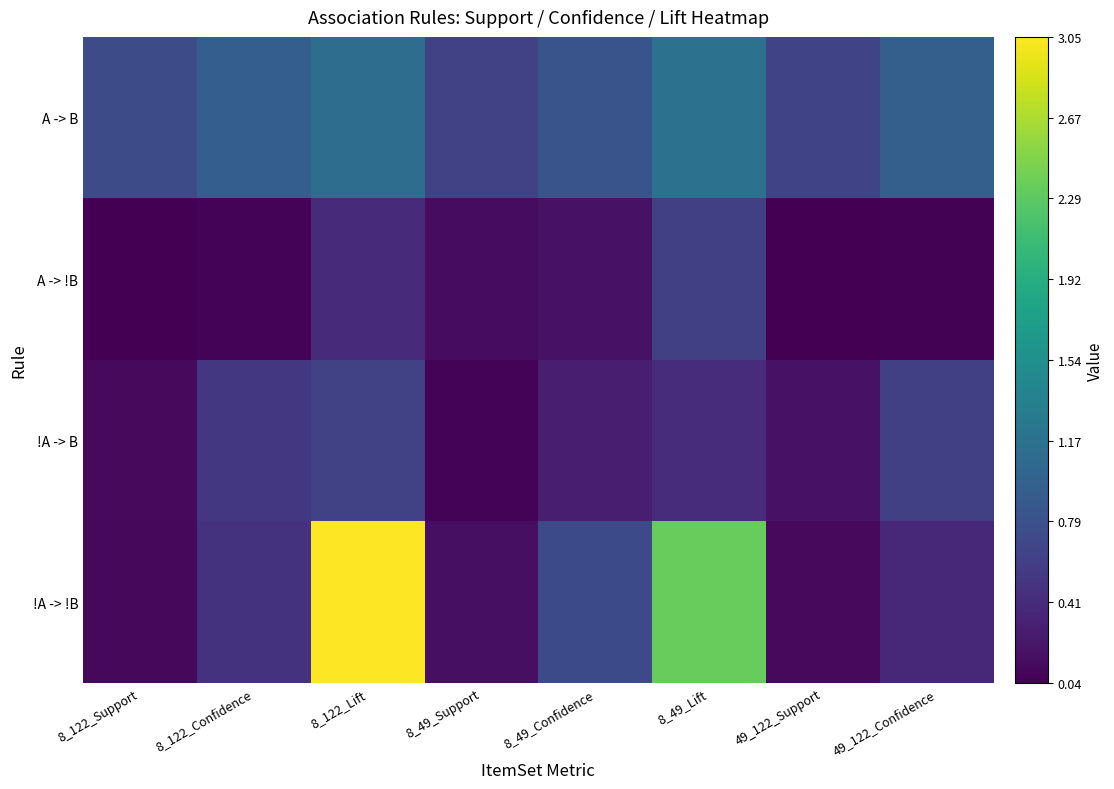

Which has a higher value, 8_49_Support or 8_122_Support?

8_122_Support